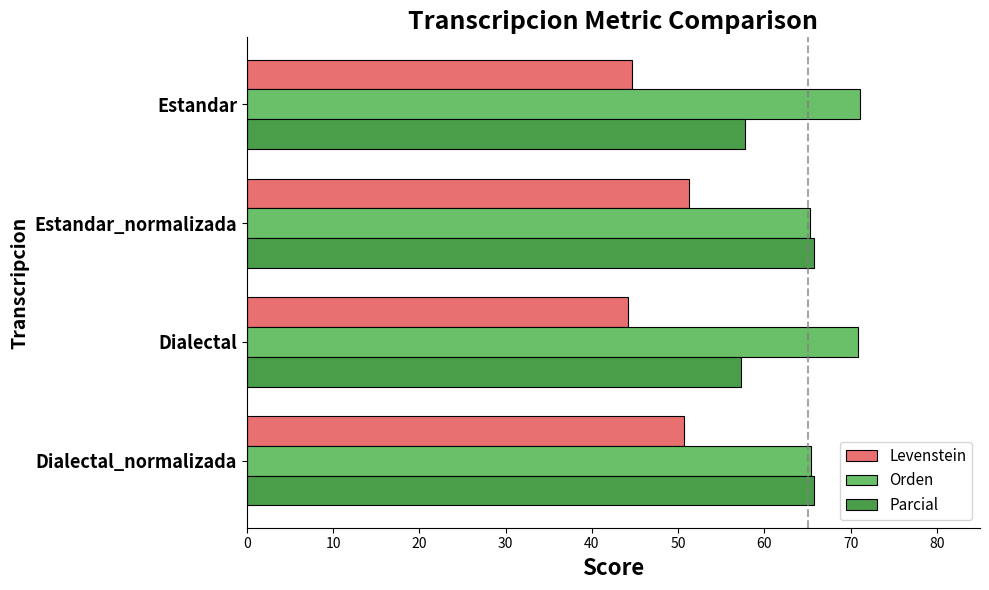

Rank the series by their maximum value, from highest to lowest.

Orden, Parcial, Levenstein